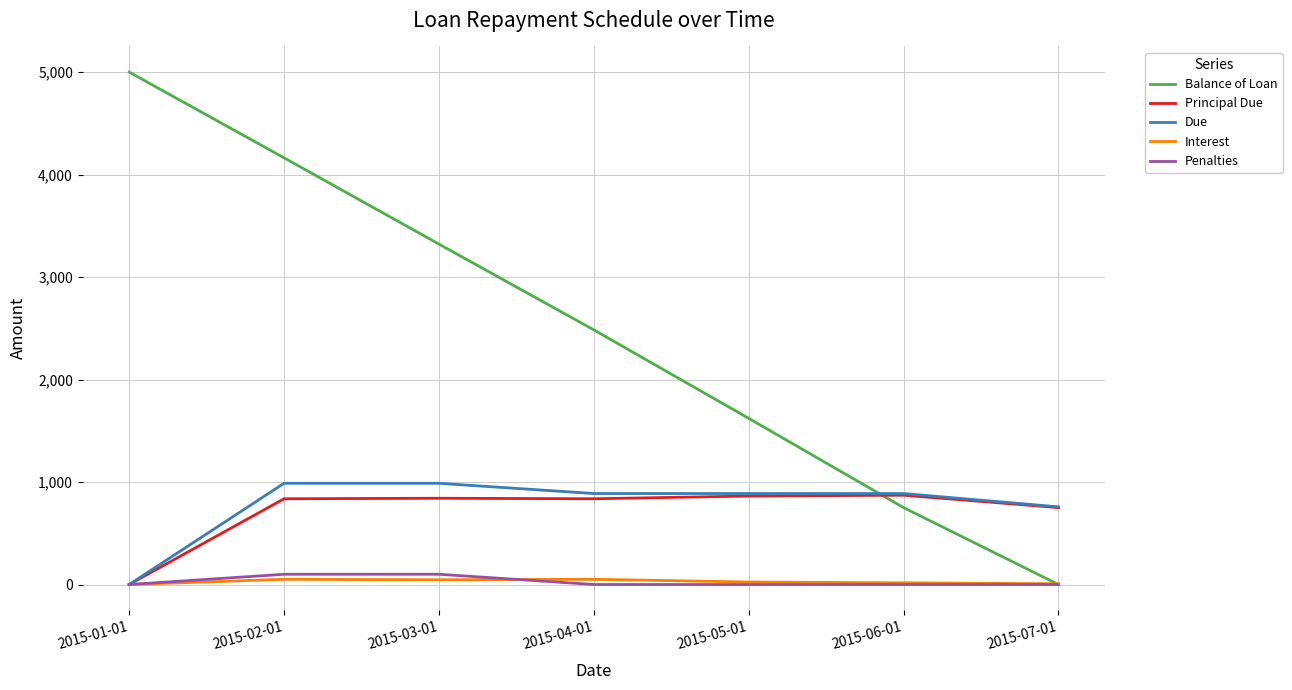

Where is Due nearest to the value 493?

2015-07-01